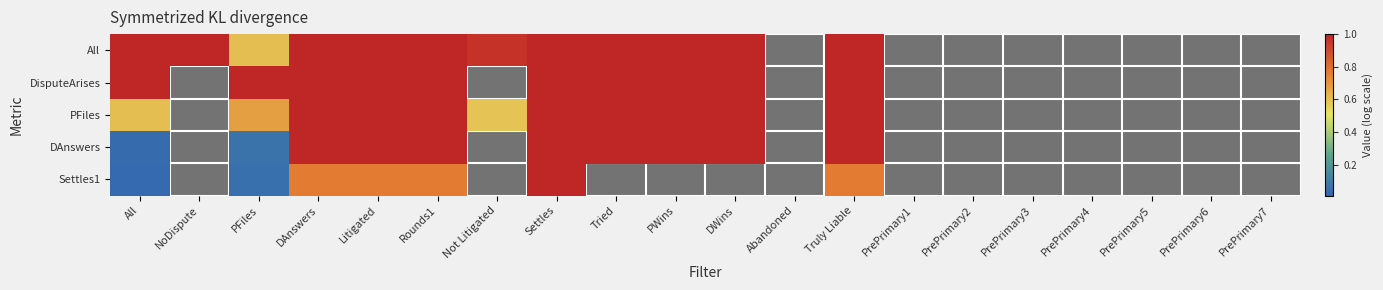

Which series changed the most between Litigated and PrePrimary1?

All